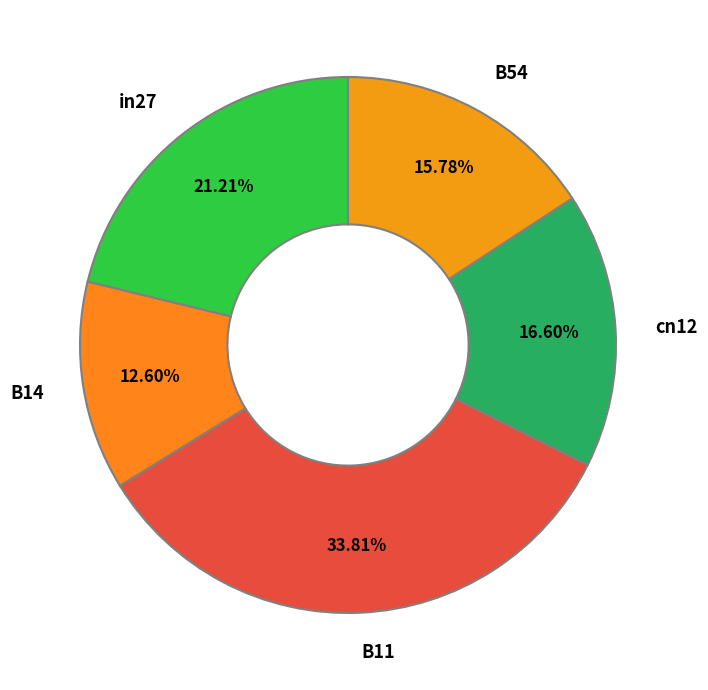

What is the largest slice in the pie chart?

B11